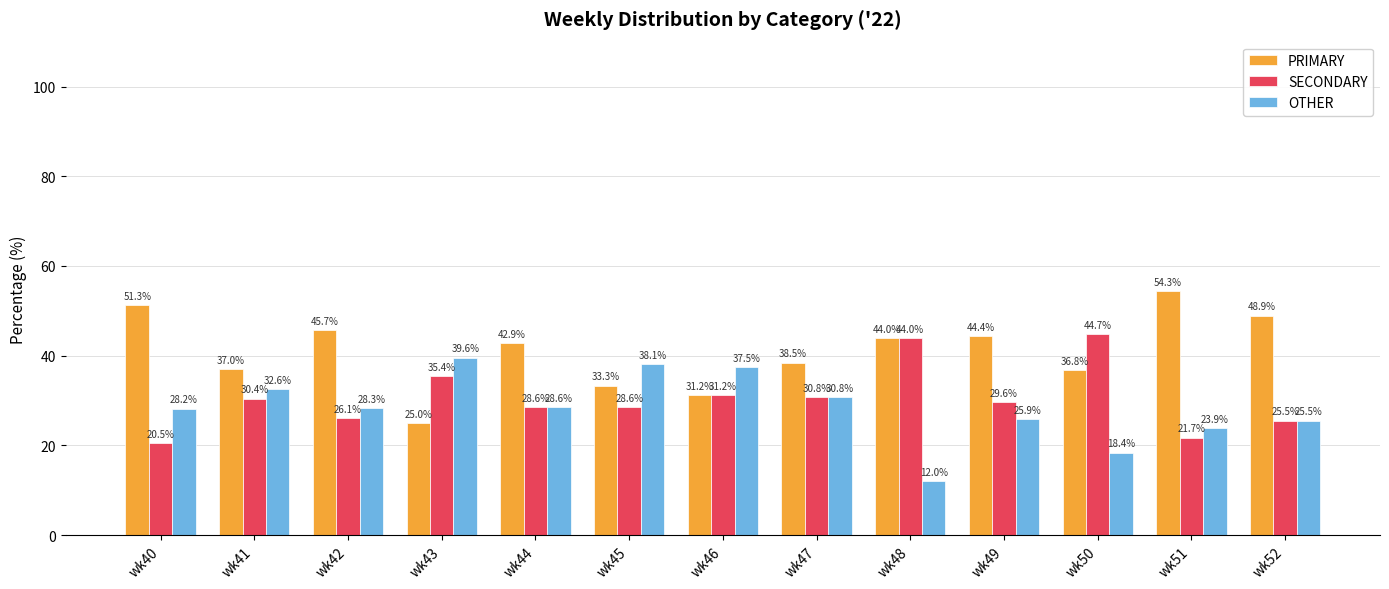

Are the bars grouped side by side (vs. stacked)?

Yes